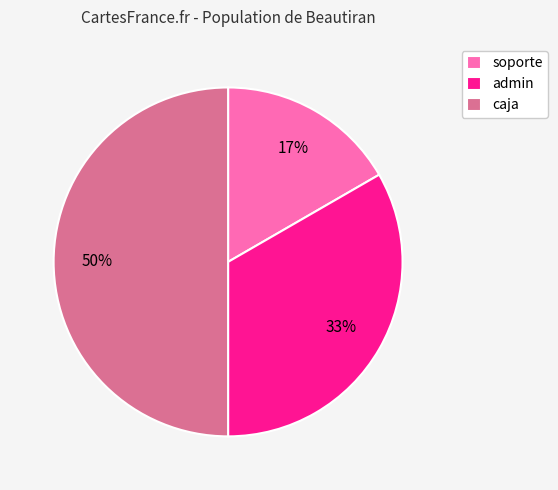

Combined, do soporte and caja account for over 50%?

Yes